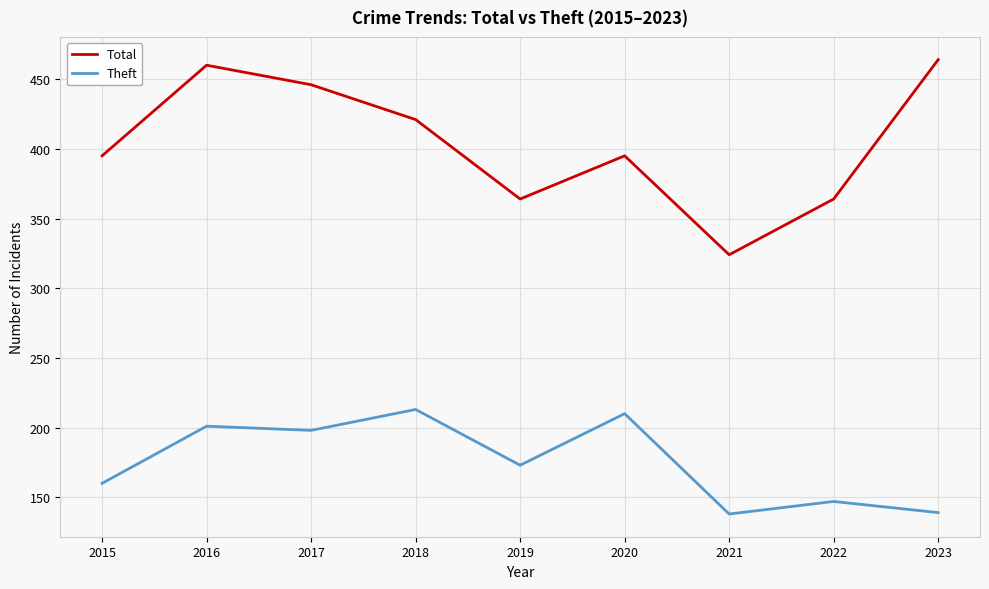

At how many categories does at least one series exceed 356?

8